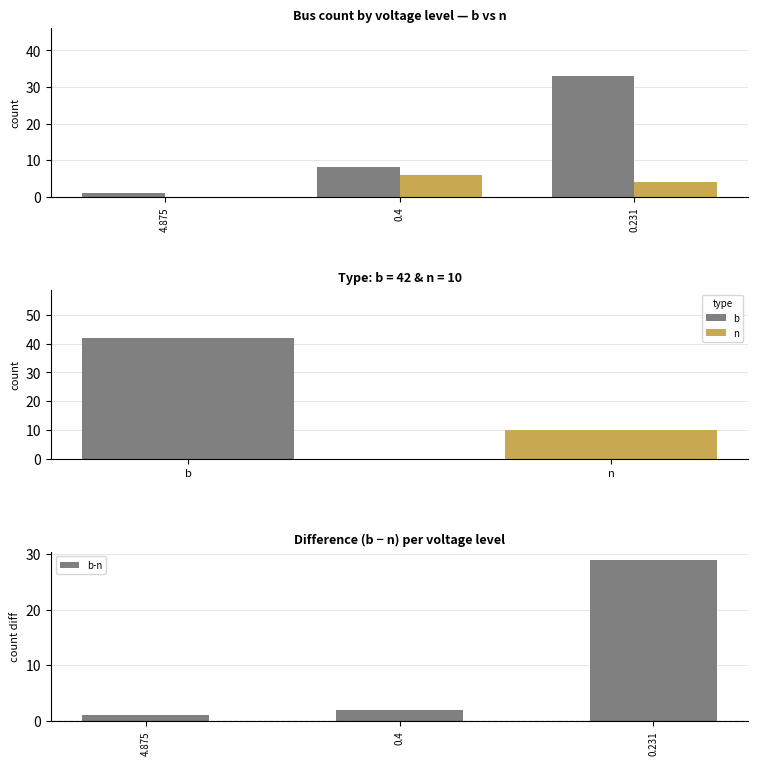

What is the difference between the highest and lowest values at 0.4?

2